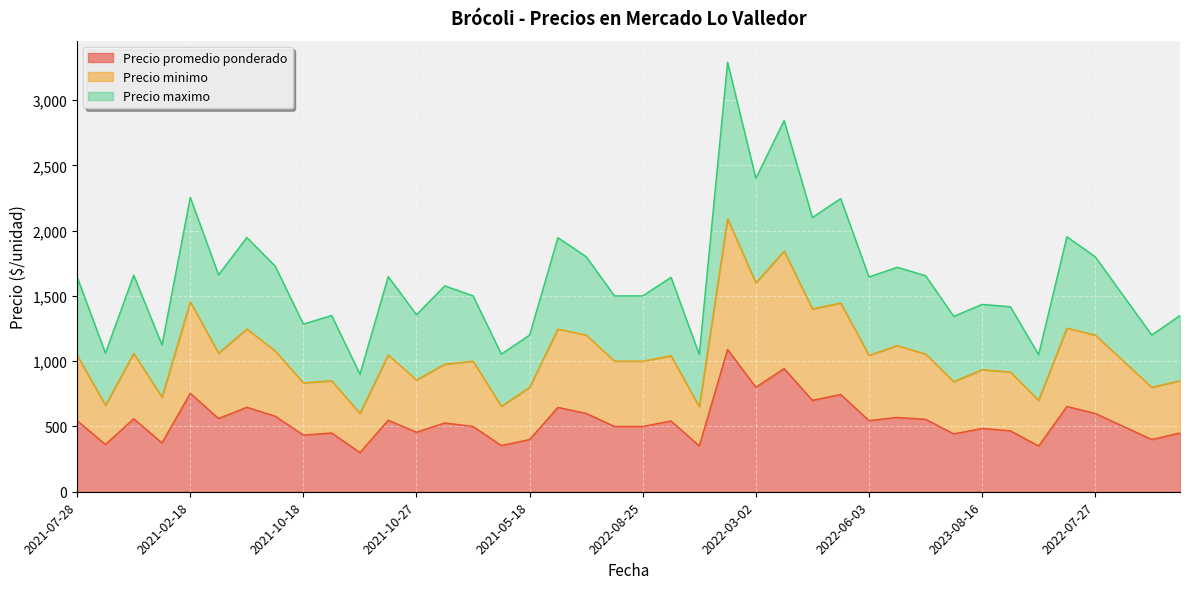

Rank the series at 2021-10-27 from lowest to highest value.

Precio promedio ponderado, Precio minimo, Precio maximo